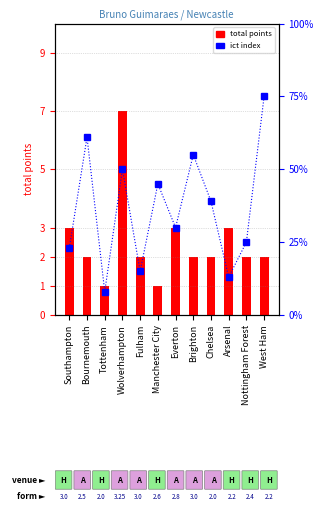

Are the bars grouped side by side (vs. stacked)?

Yes